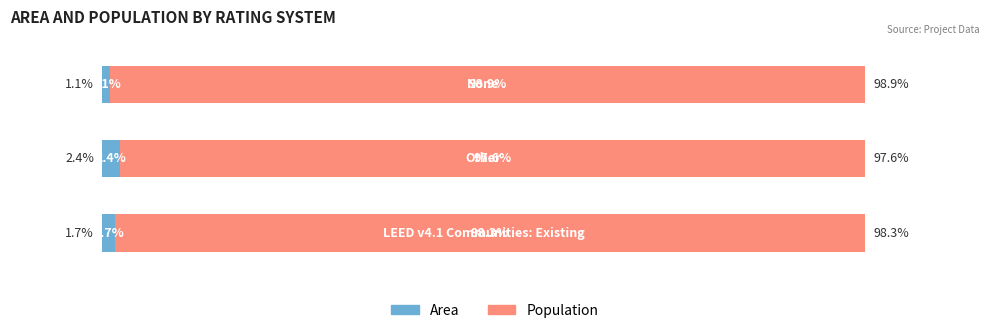

What is the difference between the maximum and second lowest values in the Population series?

0.6